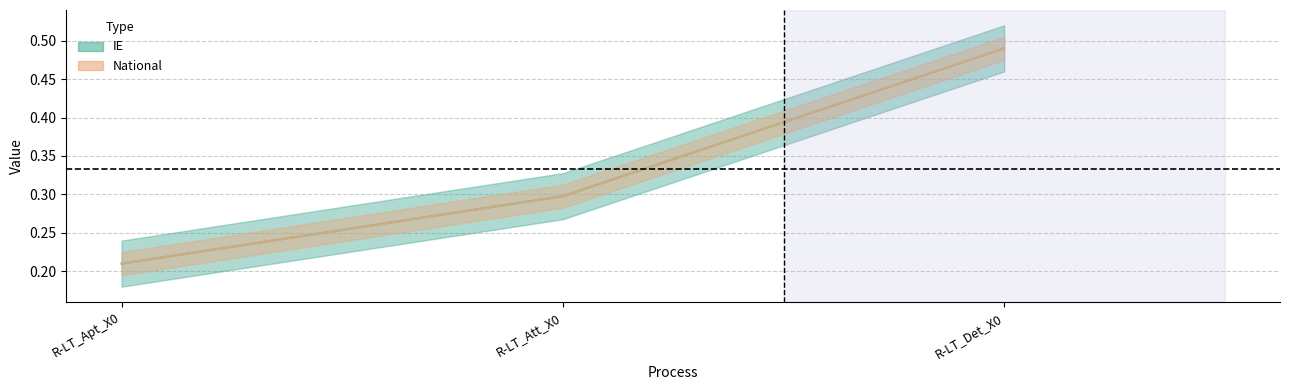

What is the value of the National point at the 3rd from the left?

0.5